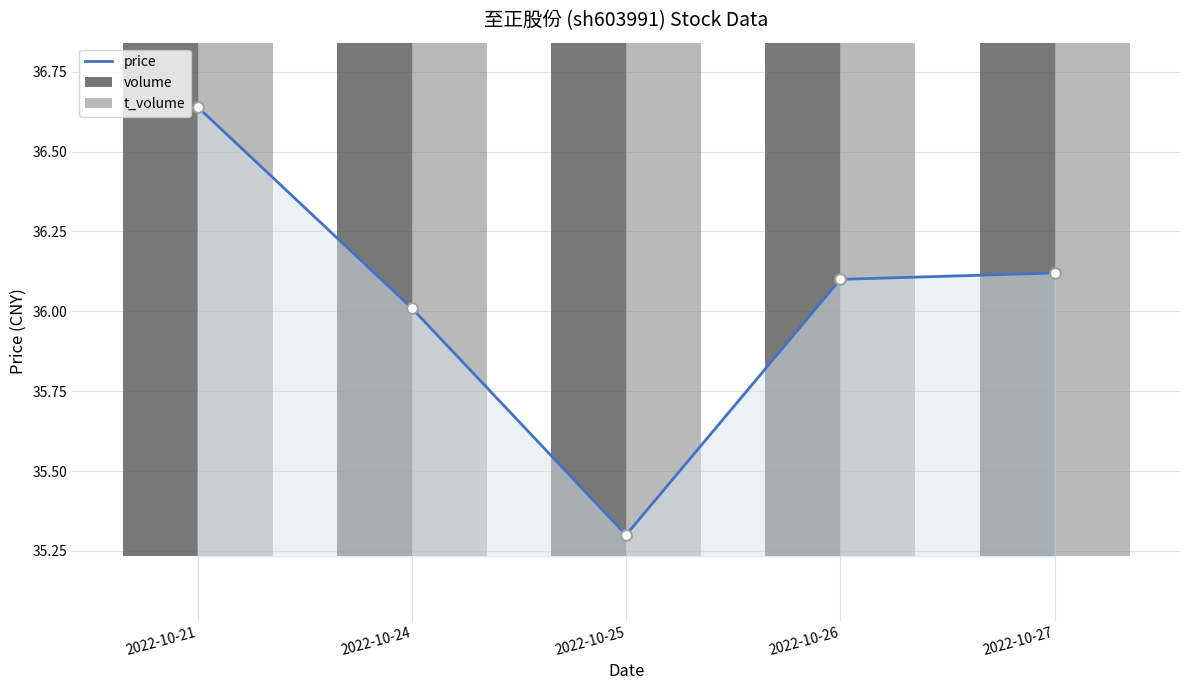

At how many categories does at least one series exceed 35?

5